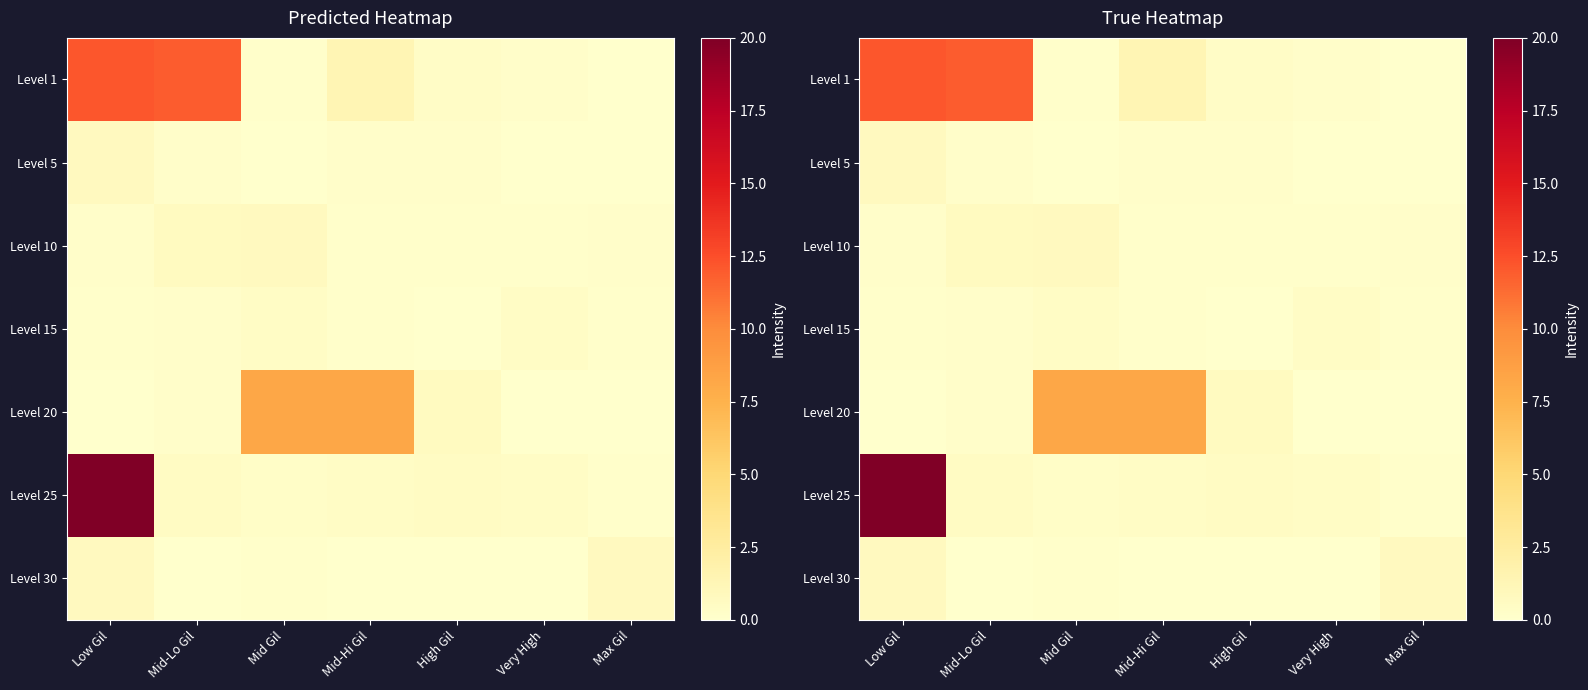

What is the total value across all series at Mid-Lo Gil?

13.7